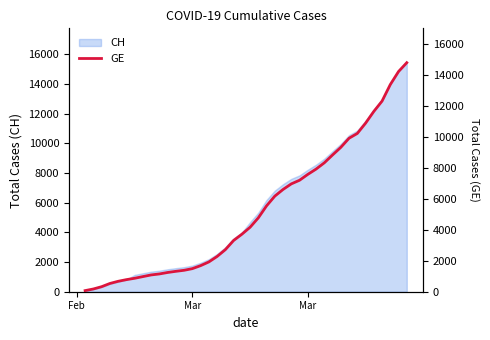

What is the value of the 4th point from the left?

532